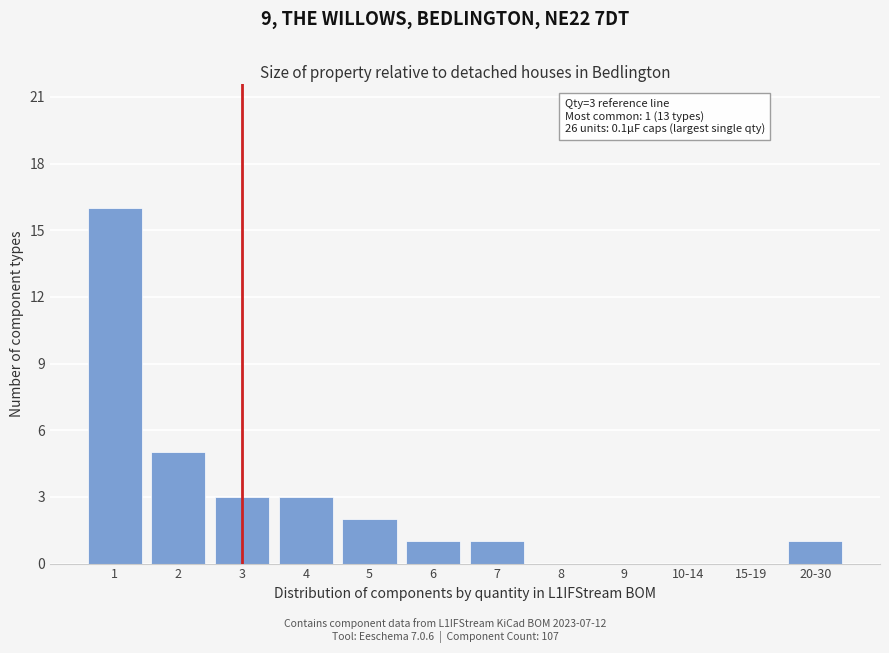

Reading left to right, list all the values displayed in this chart.

1=16	2=5	3=3	4=3	5=2	6=1	7=1	8=0	9=0	10-14=0	15-19=0	20-30=1